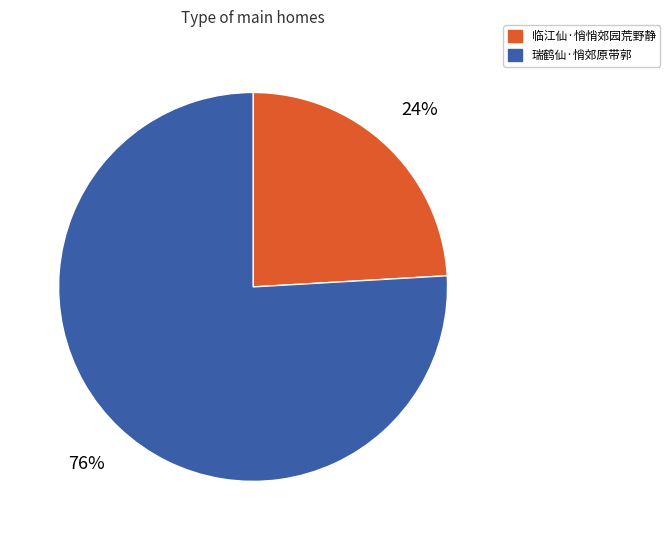

Is the sum of 临江仙·悄悄郊园荒野静 and 瑞鹤仙·悄郊原带郭 greater than half?

Yes